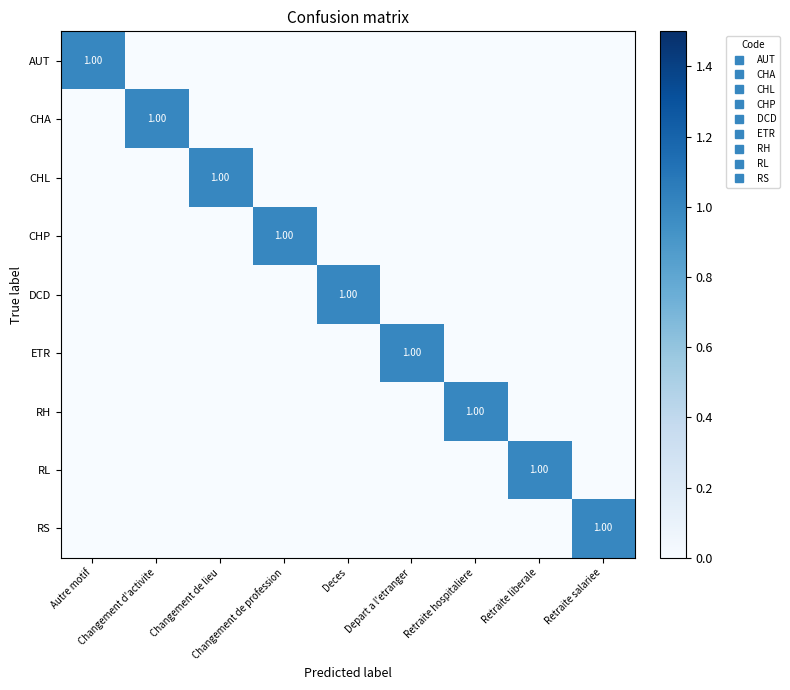

What is the difference between the highest and lowest values at Changement de profession?

1